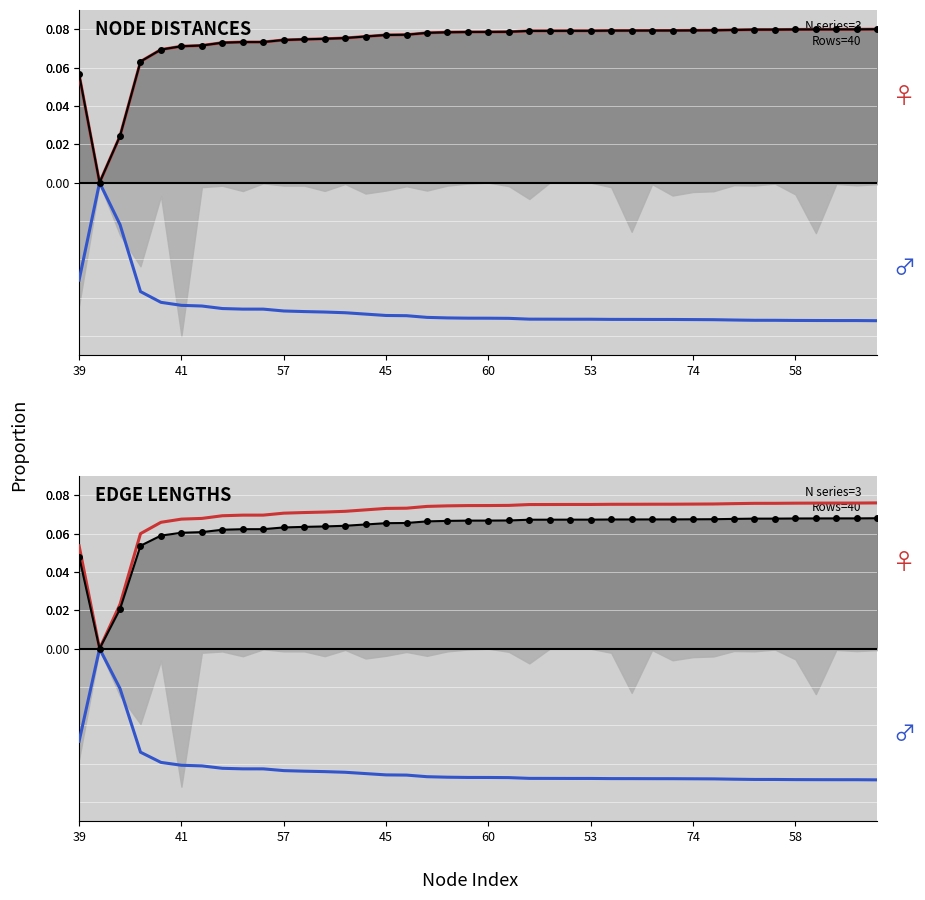

What is the greatest value displayed?

0.1